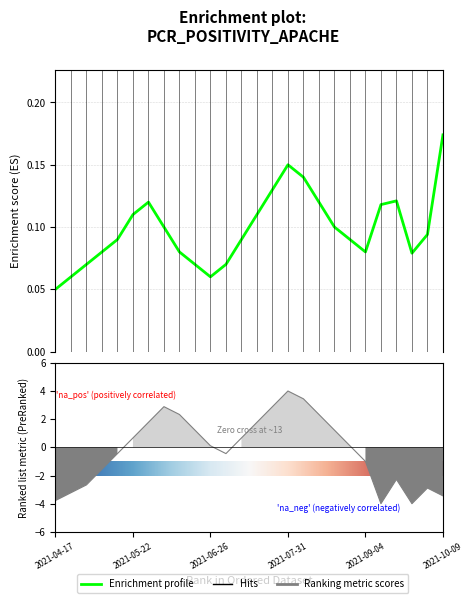

What is the label of the 9th point from the right?

2021-08-14